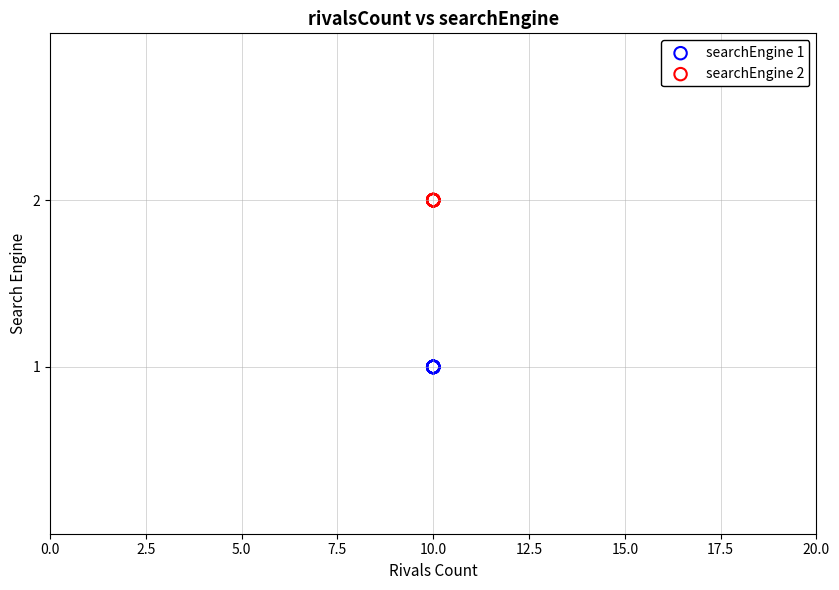

Which series reaches the minimum Y coordinate?

searchEngine 1